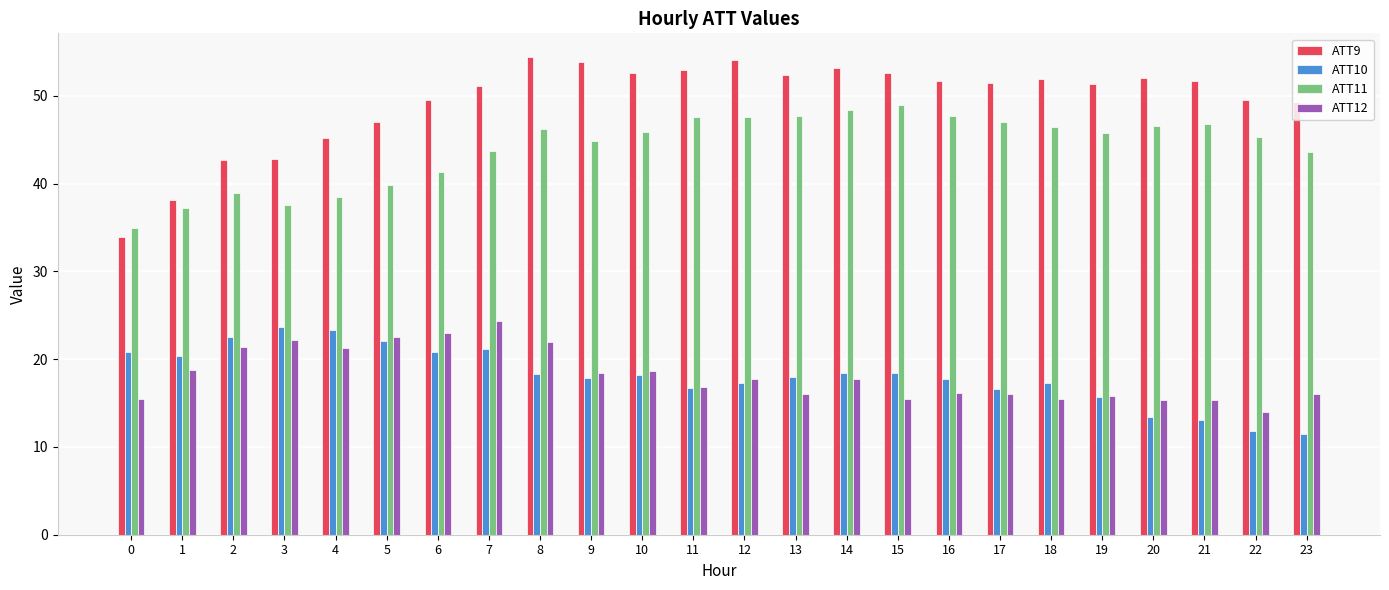

What is the lowest value of the ATT12 series?

14.0